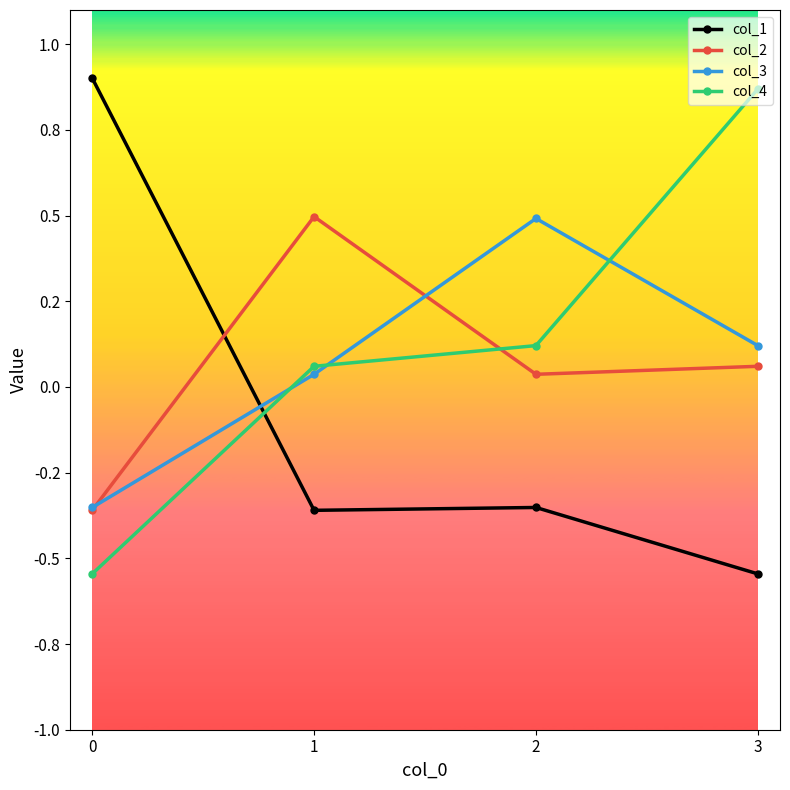

What are all the series names shown in the legend?

col_1, col_2, col_3, col_4